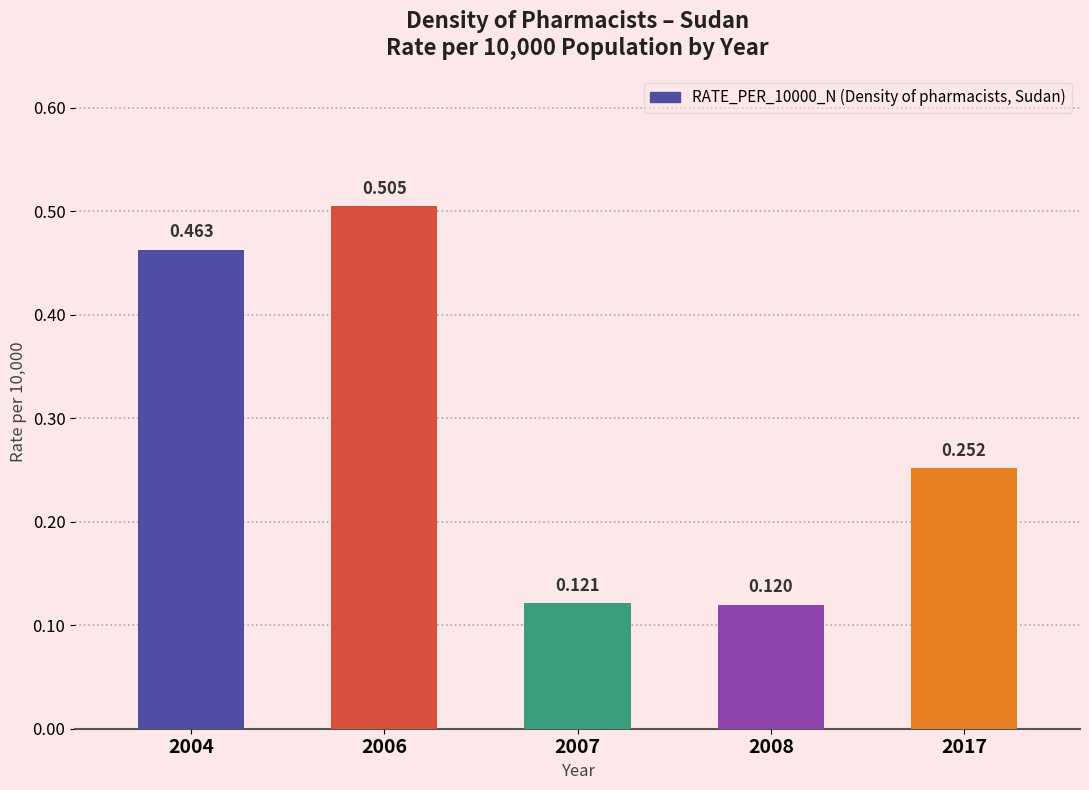

True or false: the data shows 0.1 at 2008.

True